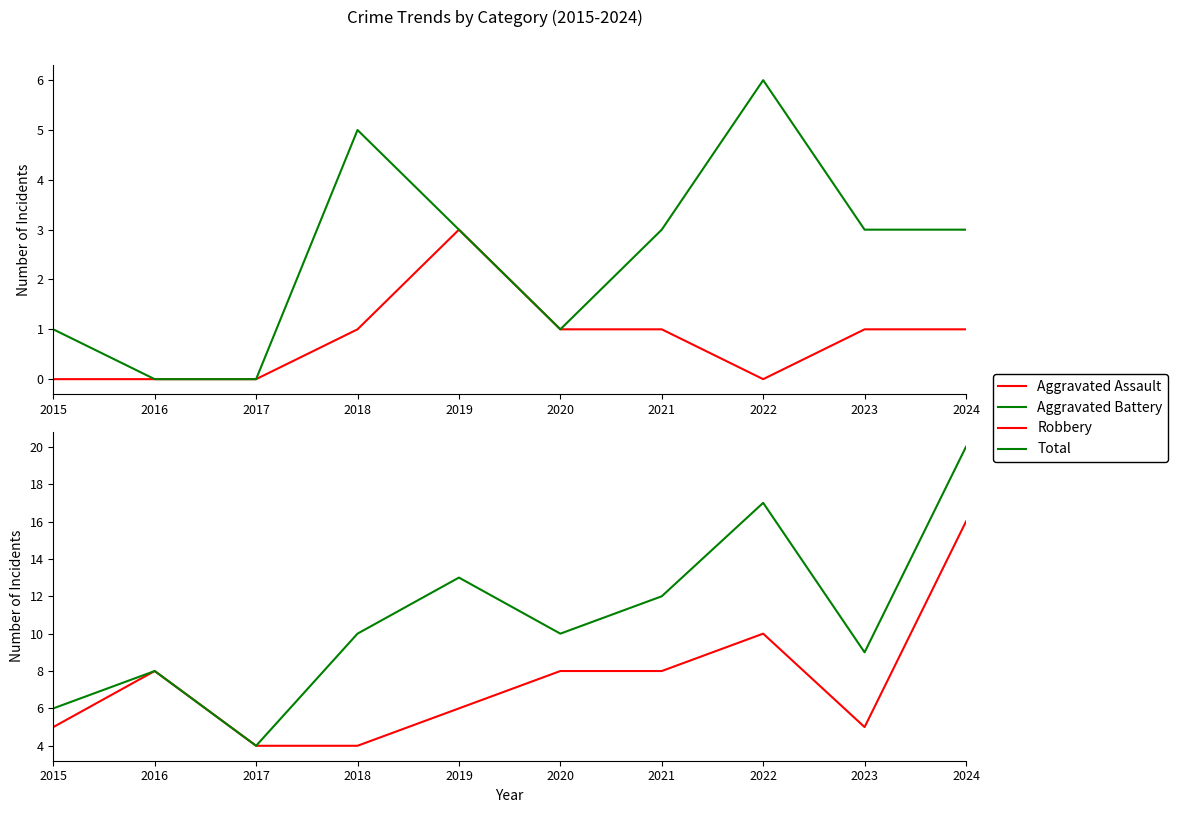

Count the number of data series in this chart.

4